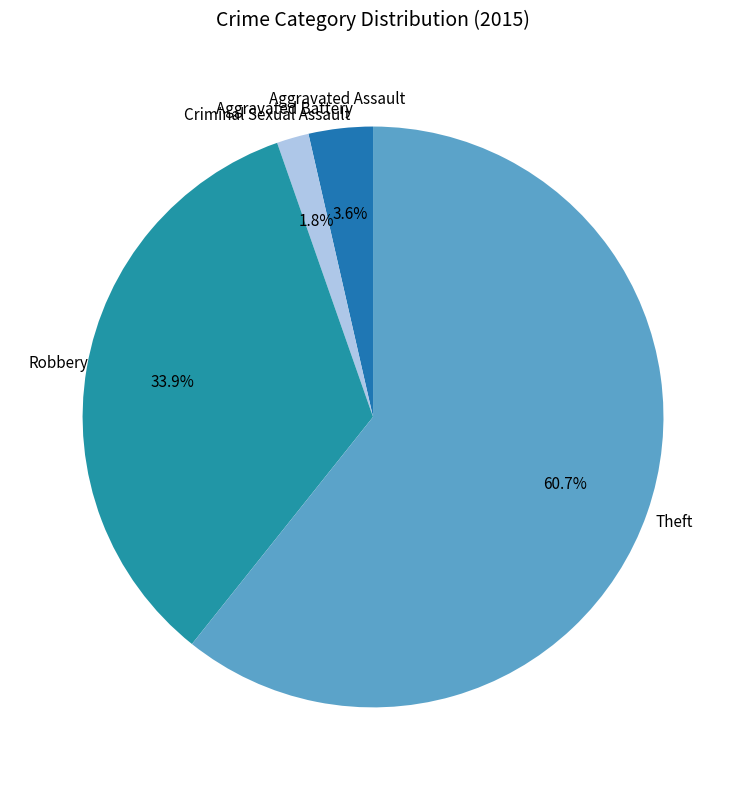

To the nearest percent, what is the difference between the largest and smallest slice percentages?

61%